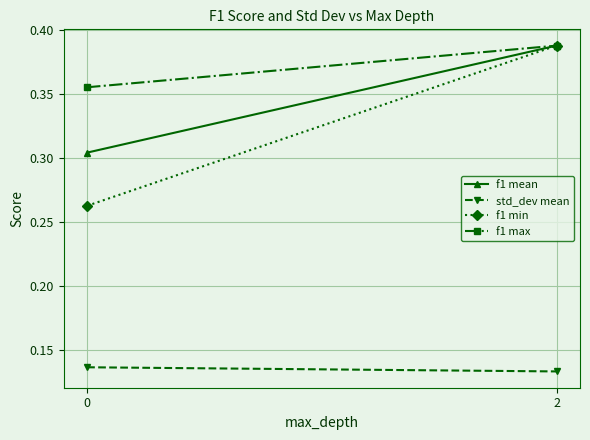

What is the minimum value for f1 max?

0.4